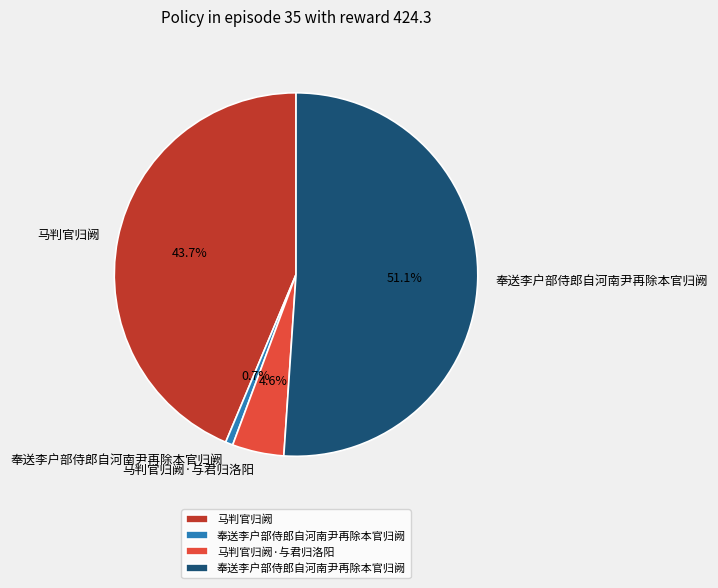

Which slice is the smallest?

奉送李户部侍郎自河南尹再除本官归阙